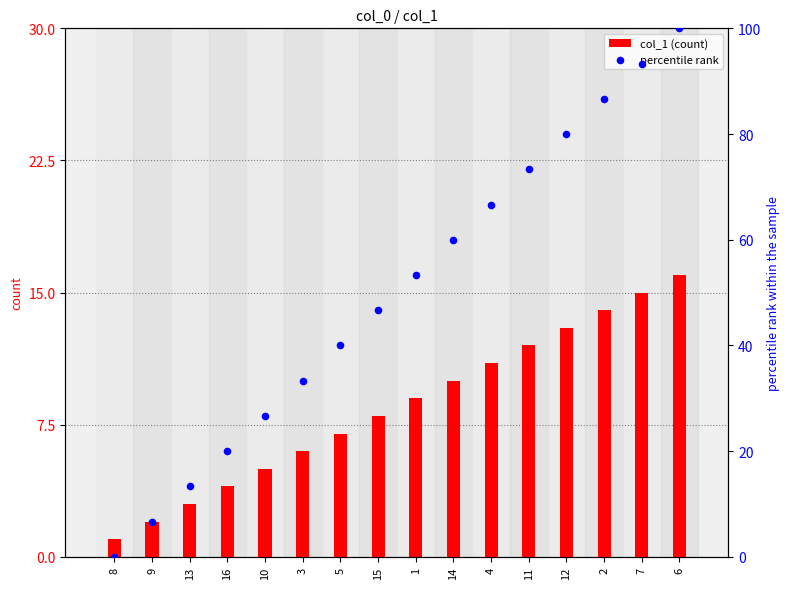

What are all the series names shown in the legend?

col_1 (count), percentile rank